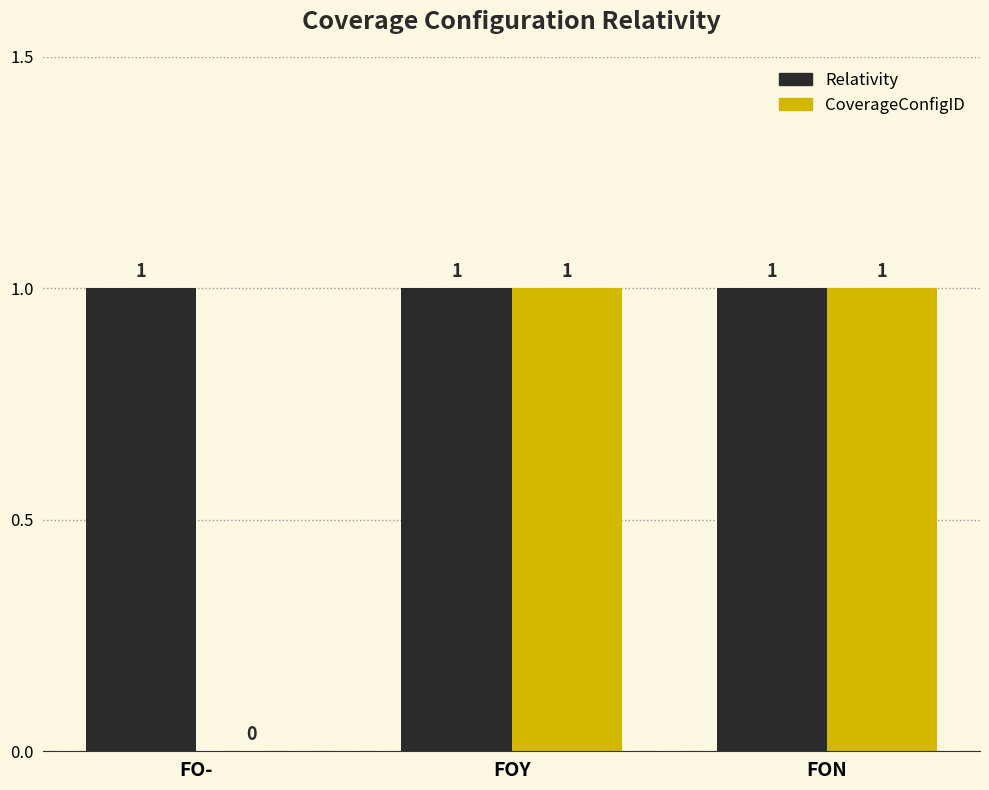

Reading left to right, transcribe all the data shown in this chart.

Relativity: FO-=1	FOY=1	FON=1
CoverageConfigID: FO-=0	FOY=1	FON=1